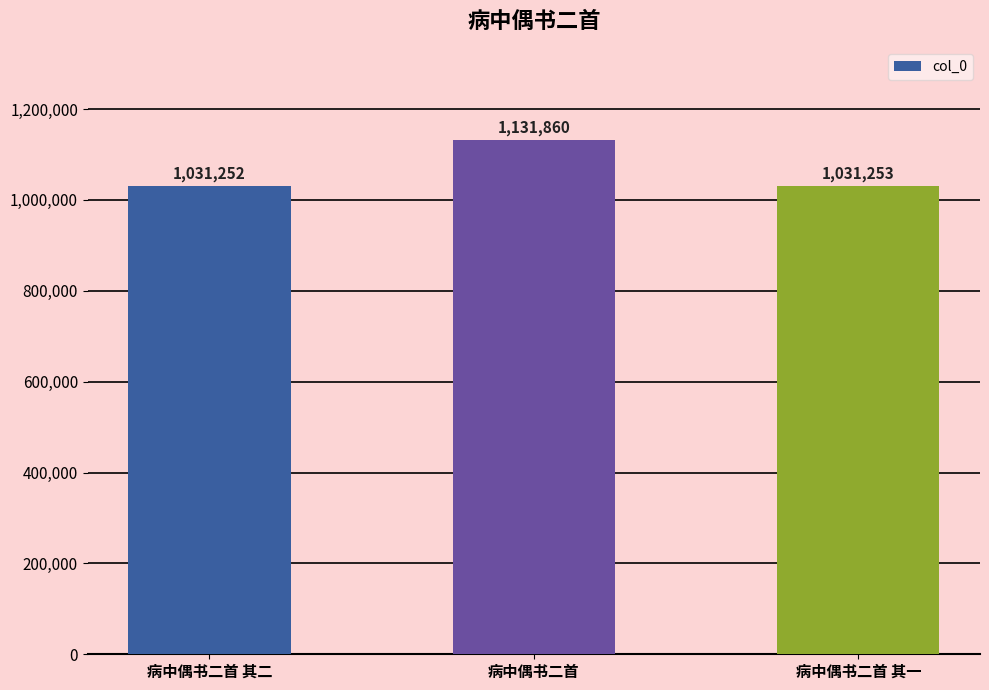

The chart shows a value of 1131860 at 病中偶书二首. True or false?

True